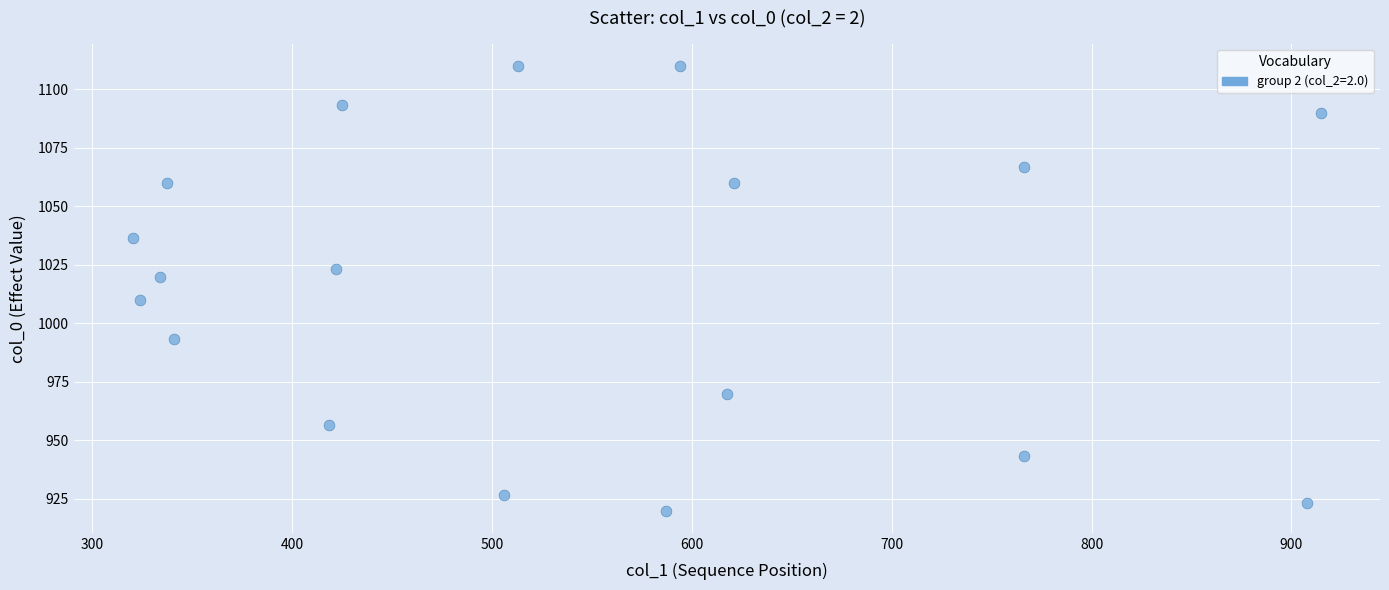

What is the range of X values (max minus min)?

594.0